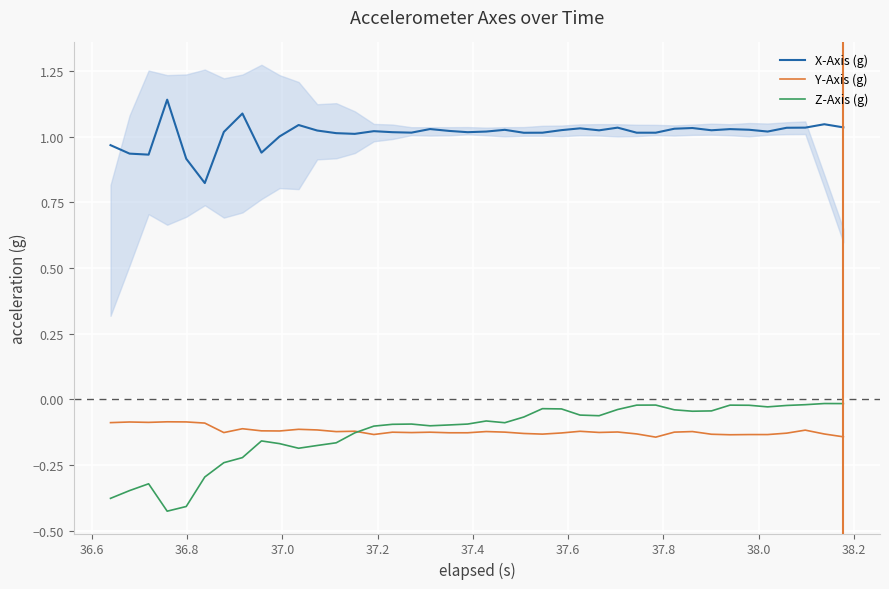

True or false: Z-Axis (g) and X-Axis (g) intersect in this chart.

False